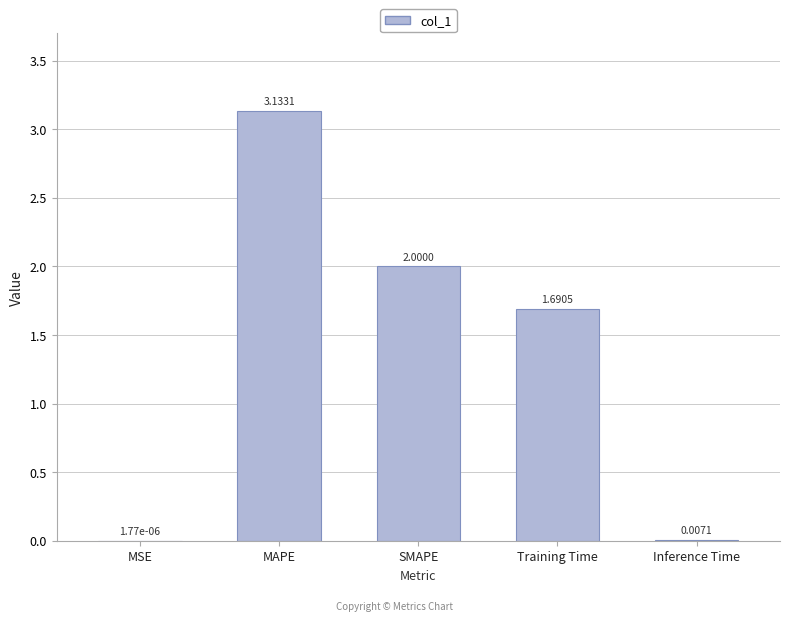

Where does the data first go above 1?

MAPE